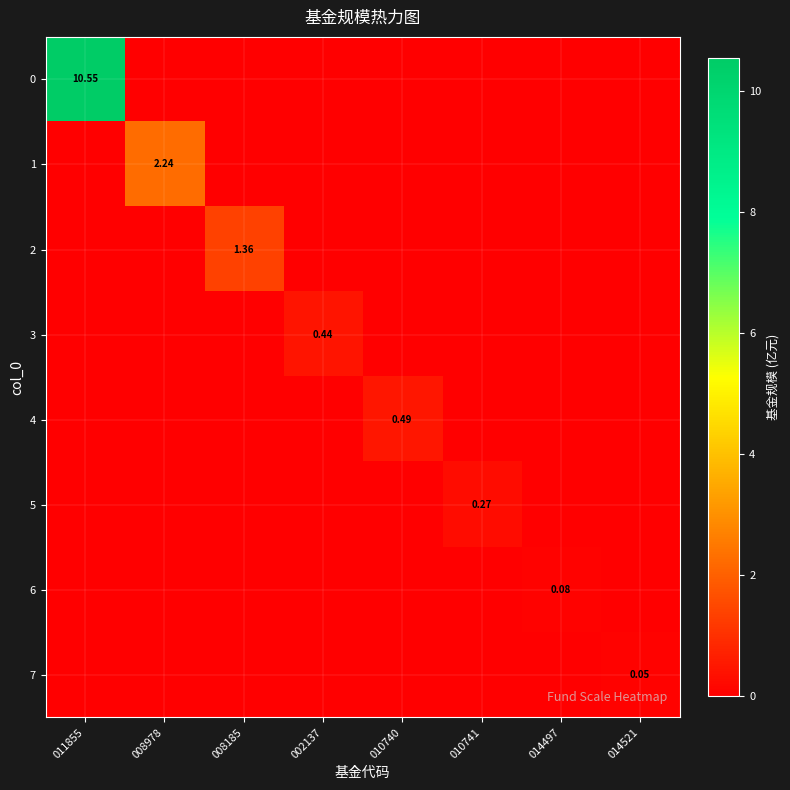

What is the total value across all series at 011855?

10.6